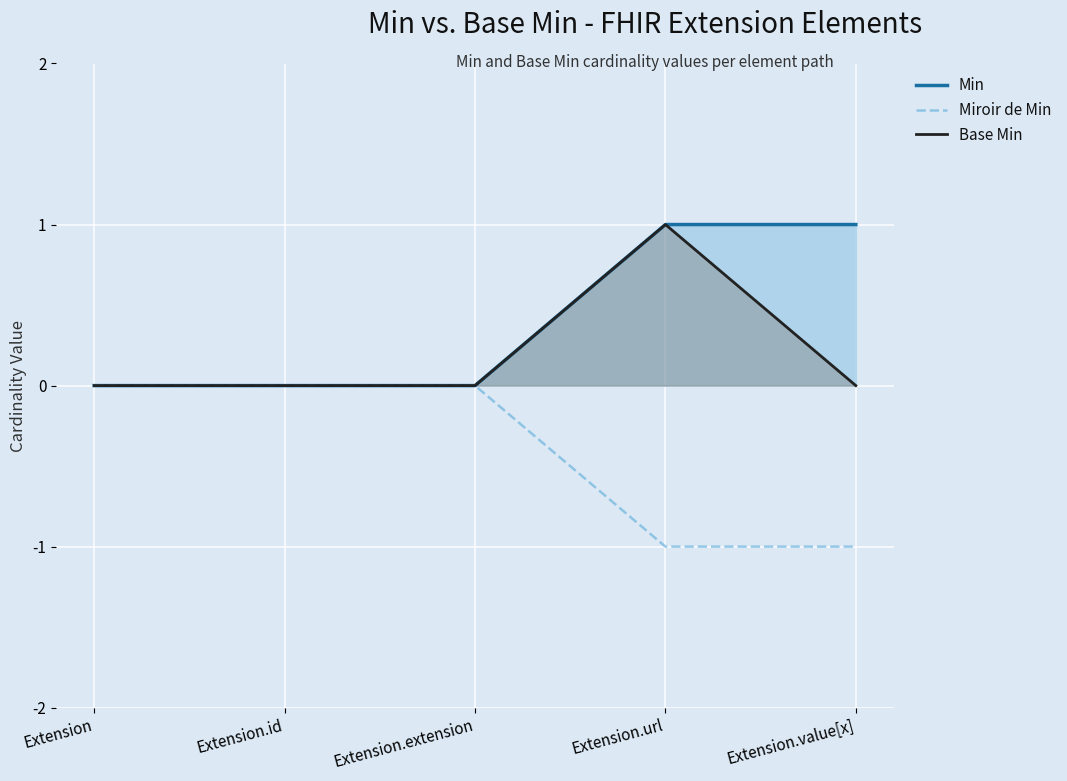

Reading right to left, transcribe all the data shown in this chart.

Min: 1	1	0	0	0
Miroir de Min: -1	-1	0	0	0
Base Min: 0	1	0	0	0